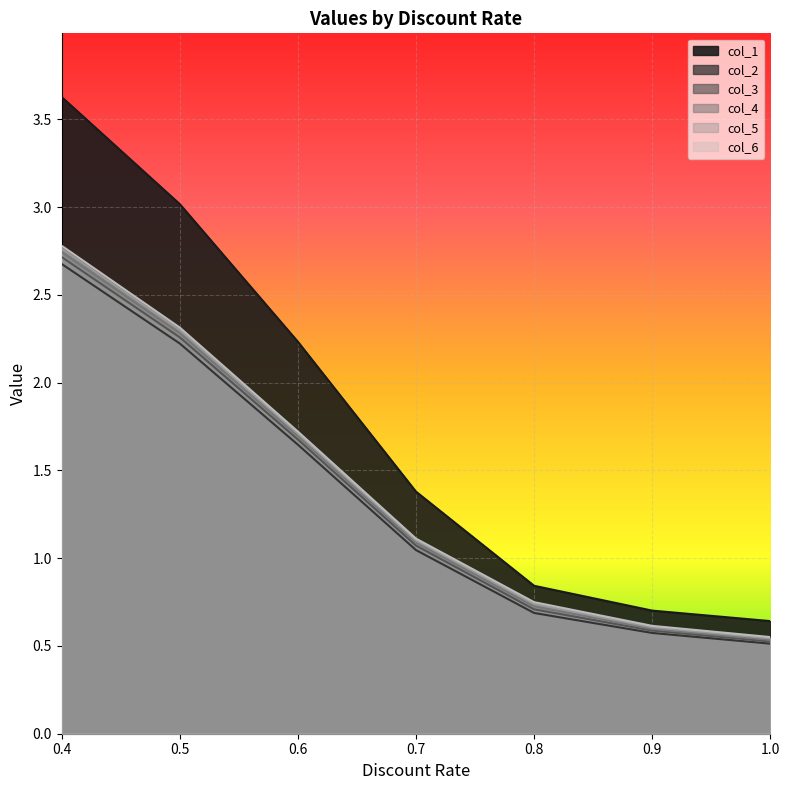

Reading right to left, list all the values displayed in this chart.

1: 1.0=0.6	0.9=0.7	0.8=0.8	0.7=1.4	0.6=2.2	0.5=3.0	0.4=3.6
2: 1.0=0.5	0.9=0.6	0.8=0.7	0.7=1.0	0.6=1.6	0.5=2.2	0.4=2.7
3: 1.0=0.5	0.9=0.6	0.8=0.7	0.7=1.1	0.6=1.7	0.5=2.3	0.4=2.7
4: 1.0=0.5	0.9=0.6	0.8=0.7	0.7=1.1	0.6=1.7	0.5=2.3	0.4=2.7
5: 1.0=0.5	0.9=0.6	0.8=0.7	0.7=1.1	0.6=1.7	0.5=2.3	0.4=2.8
6: 1.0=0.6	0.9=0.6	0.8=0.7	0.7=1.1	0.6=1.7	0.5=2.3	0.4=2.8